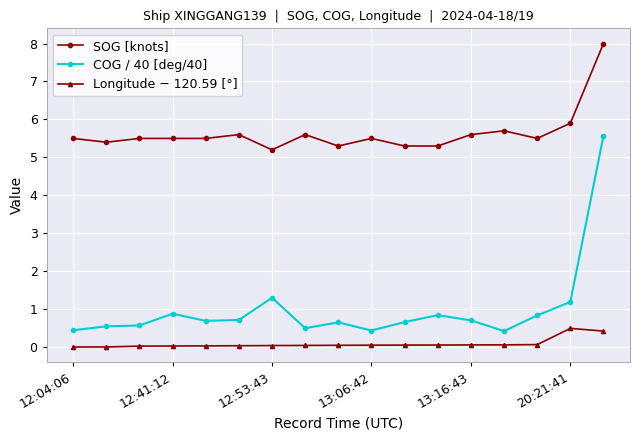

Which series has the largest total across all categories?

SOG [knots]